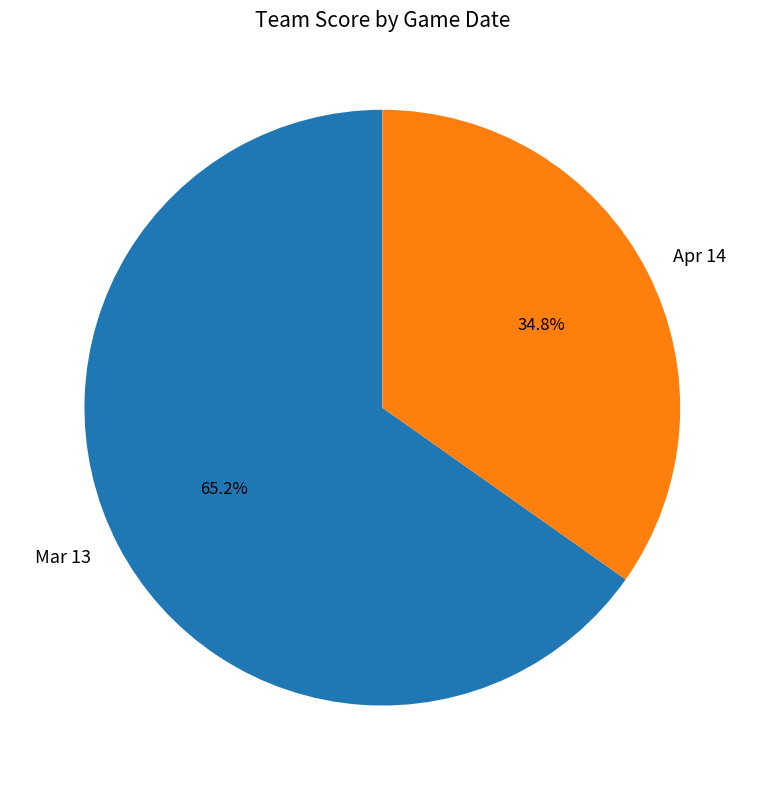

True or false: Apr 14 accounts for 35% of the total.

True